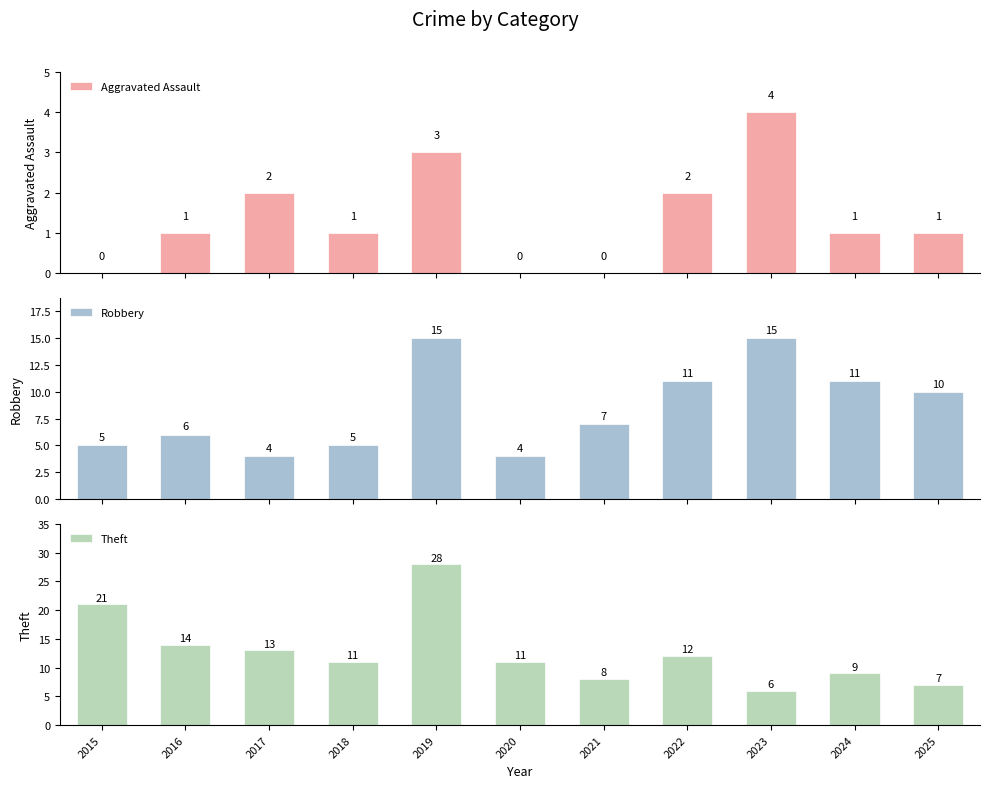

Reading left to right, list all the values displayed in this chart.

Aggravated Assault: 0	1	2	1	3	0	0	2	4	1	1
Robbery: 5	6	4	5	15	4	7	11	15	11	10
Theft: 21	14	13	11	28	11	8	12	6	9	7